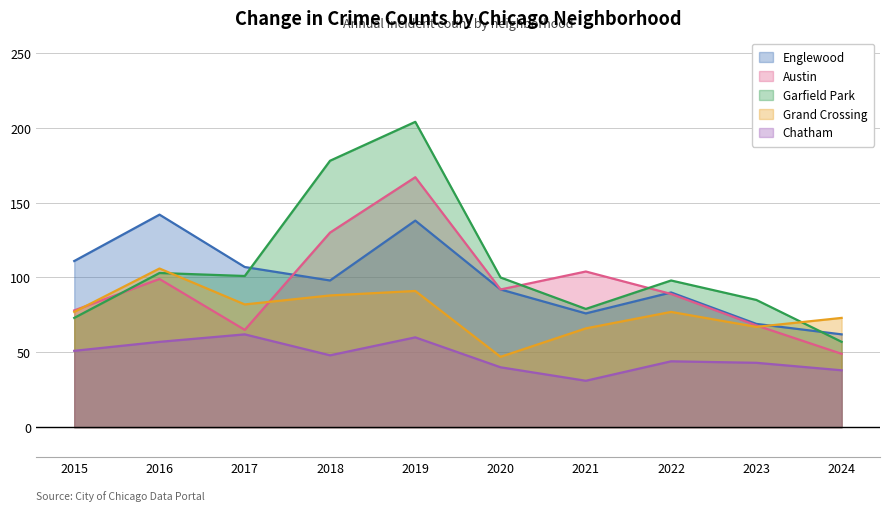

What is the difference between the second highest and minimum values in the Grand Crossing series?

44